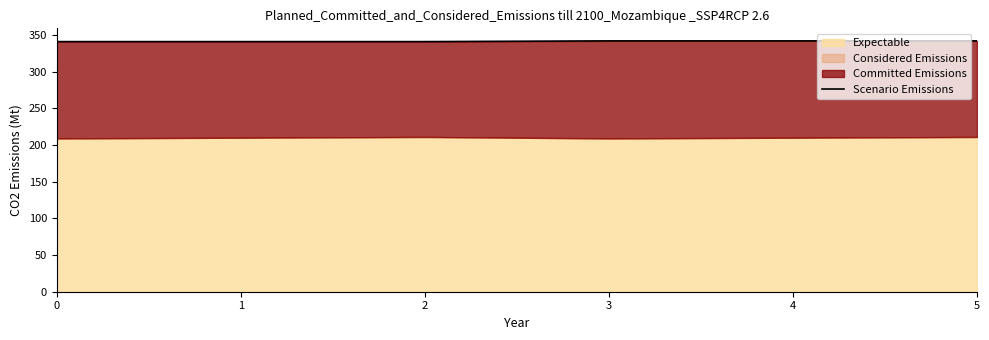

What is the ratio of the value at 4 to the value at 5?

1.0